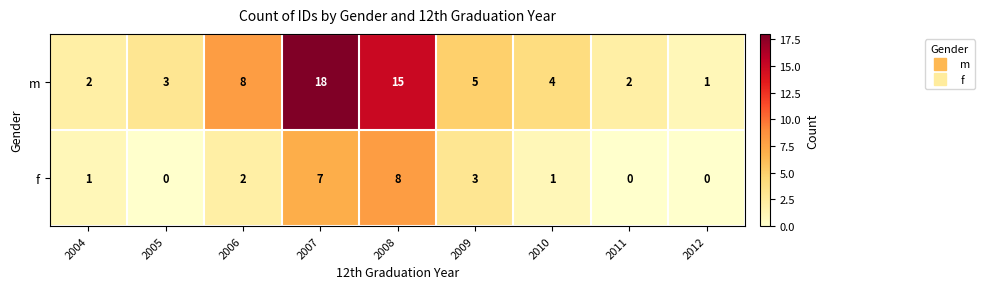

How many values in the m series are below 4?

4